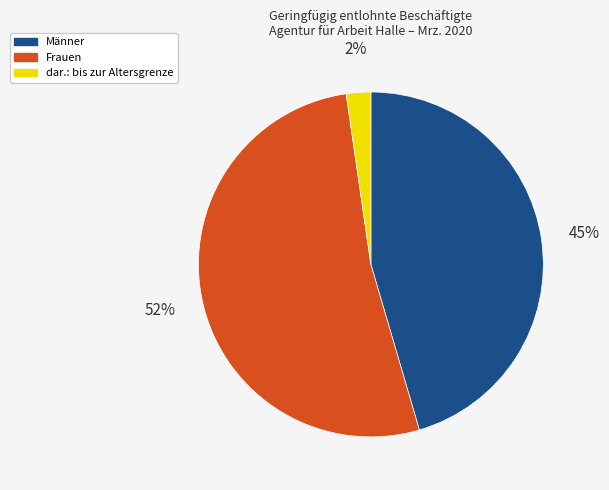

How many segments does this pie chart have?

3